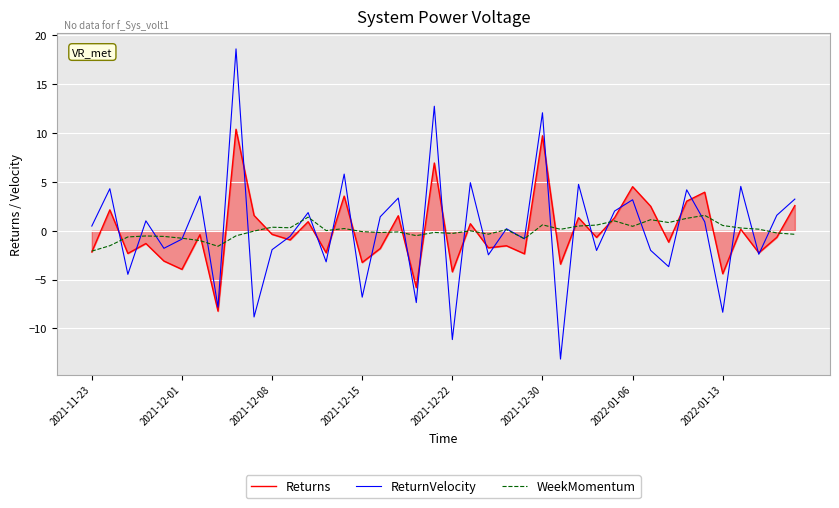

Rank the series by their maximum value, from lowest to highest.

WeekMomentum, Returns, ReturnVelocity